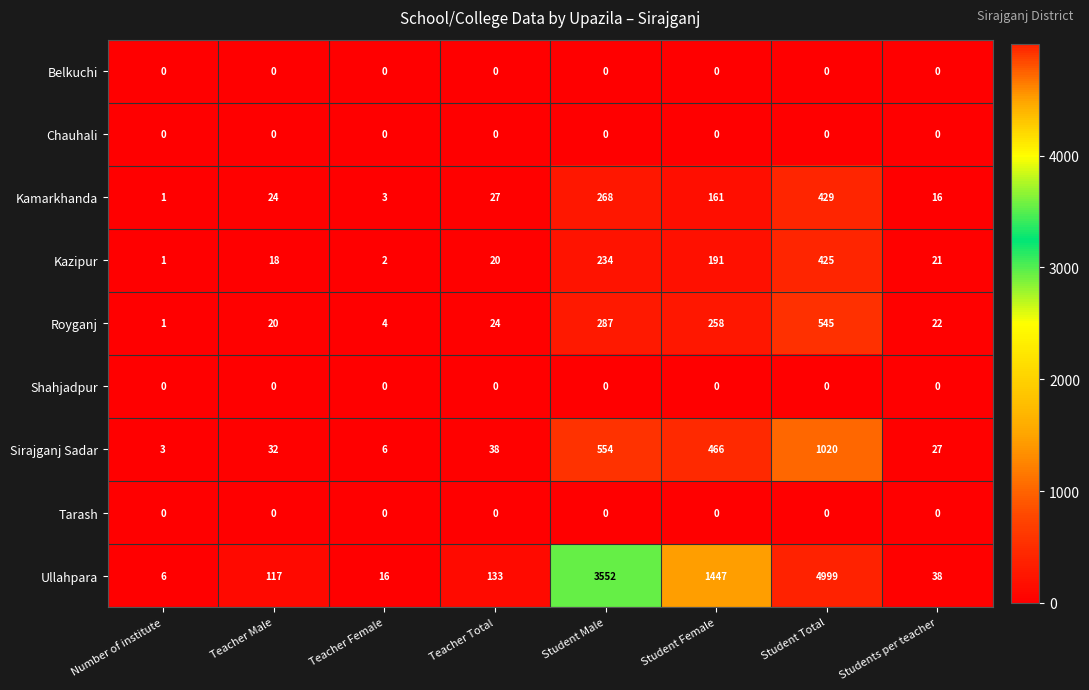

At which label is Ullahpara closest to 2502?

Student Male